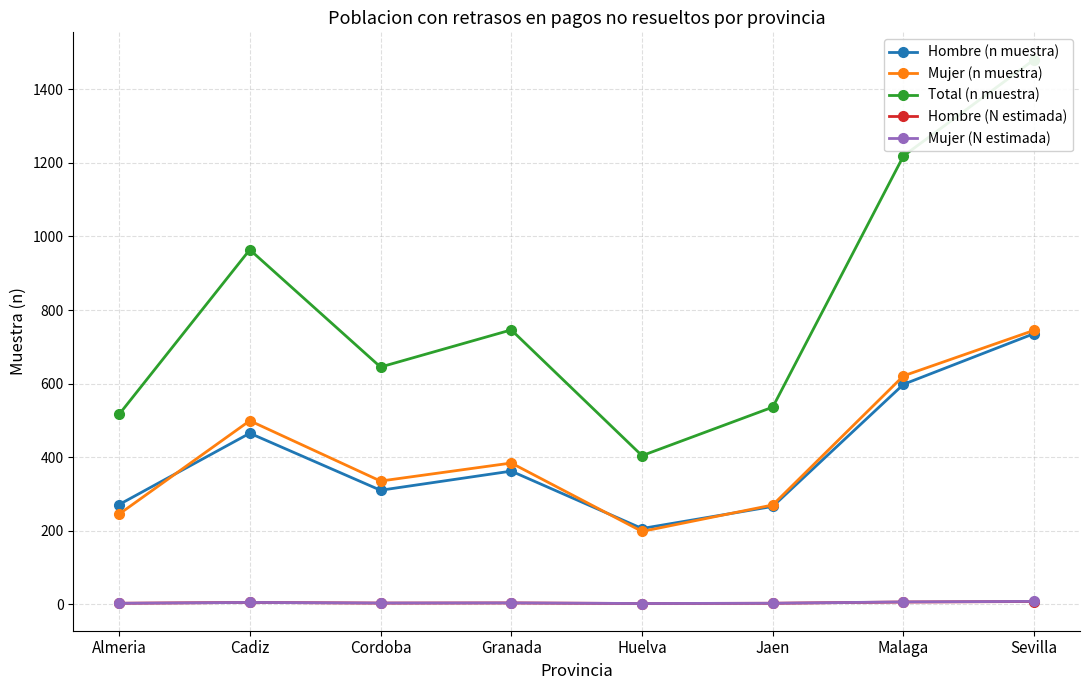

List the series in order of their peak value, lowest first.

Hombre (N estimada), Mujer (N estimada), Hombre (n muestra), Mujer (n muestra), Total (n muestra)